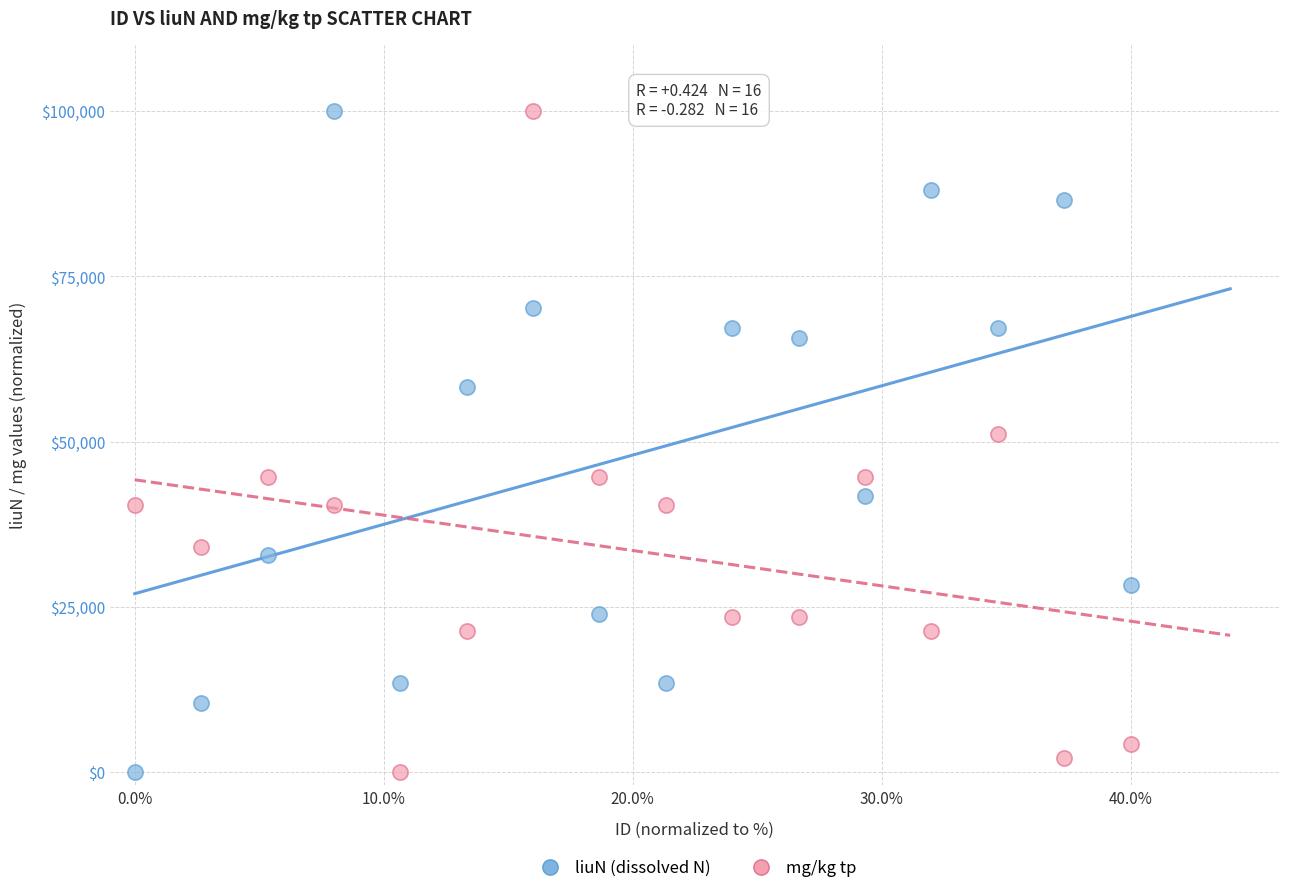

What is the X range (max minus min) for the scatter plot?

40.0